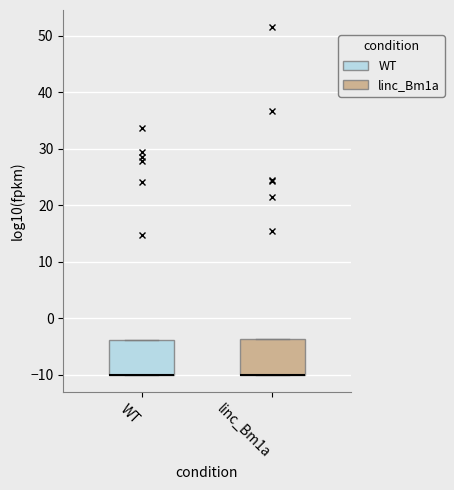

Reading left to right, transcribe this box plot: for each box, give where its median line is, the range the box spans, and where its two whiskers end, as read against the y-axis. The values are not printed on the chart, so give them approximately, as read against the axis.

WT: median -10 (drawn on the box's lower edge), box -10 to -4, whiskers -10 to -4
linc_Bm1a: median -10 (drawn on the box's lower edge), box -10 to -4, whiskers -10 to -4